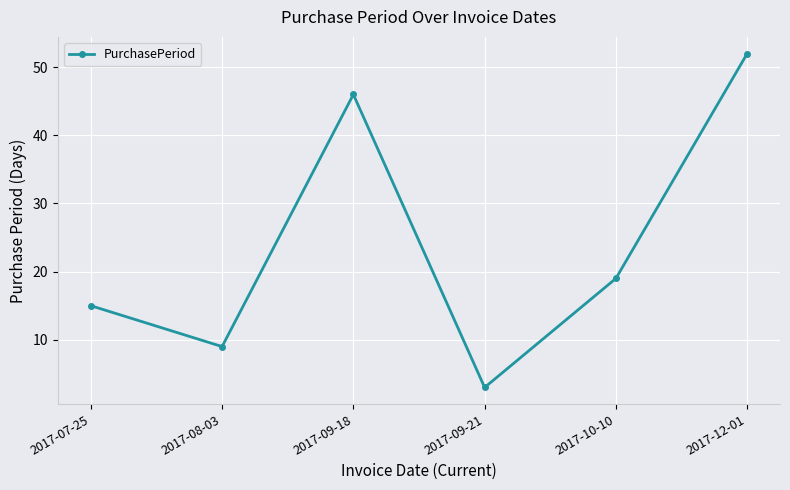

Where does the data first go above 19?

2017-09-18